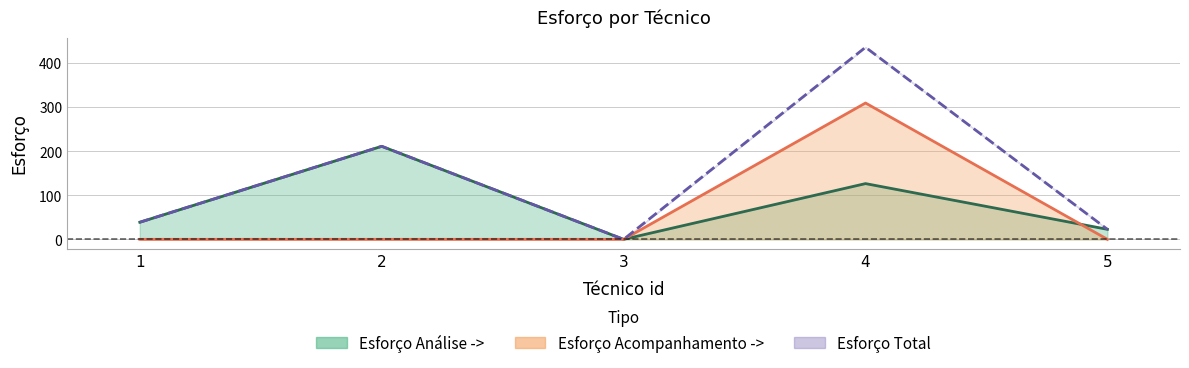

What is the difference between the maximum and minimum values in the Esforço Total series?

436.2